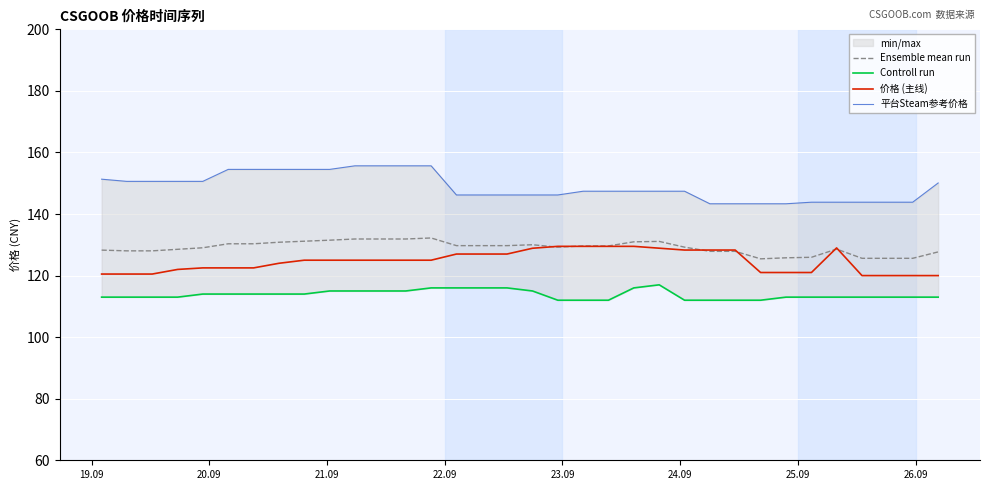

What is the lowest value of the 价格 (主线) series?

120.0